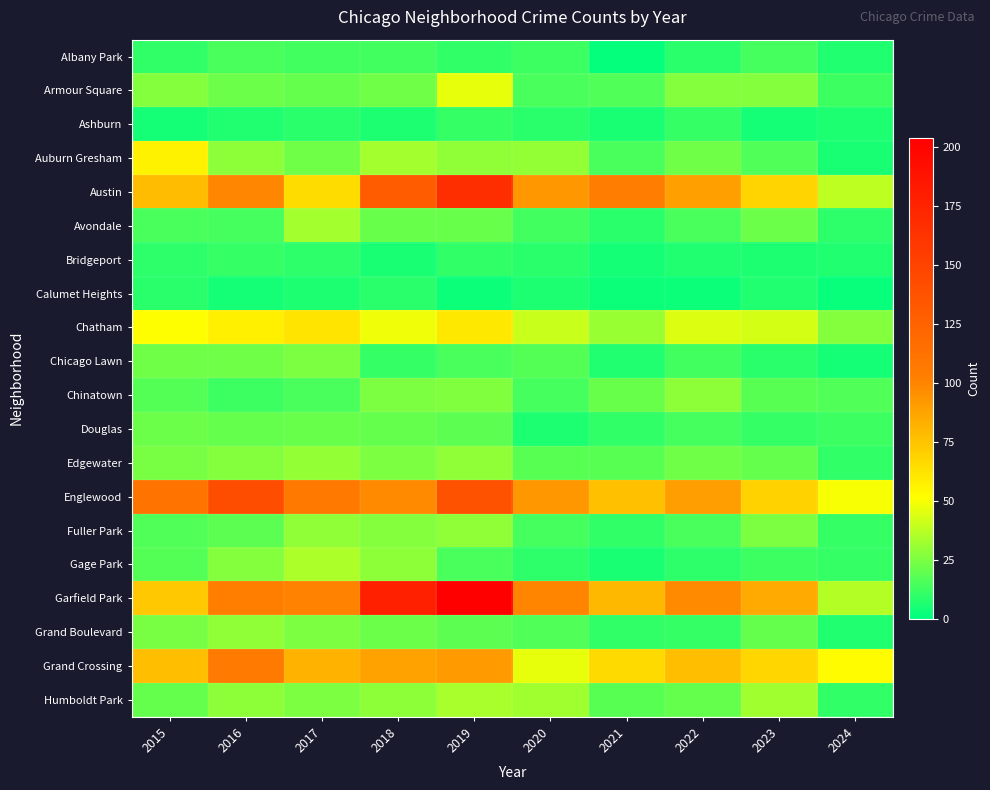

What is the spread (max minus min) of values at 2018?

173